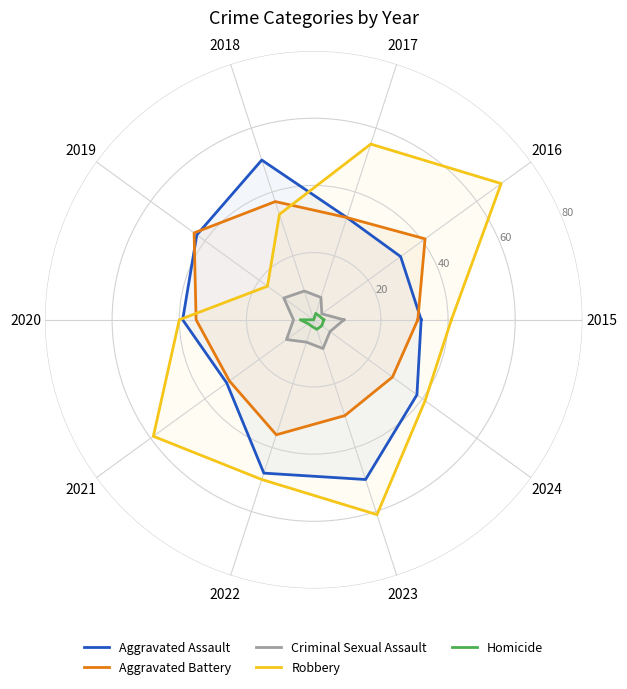

True or false: Homicide and Aggravated Assault intersect in this chart.

False